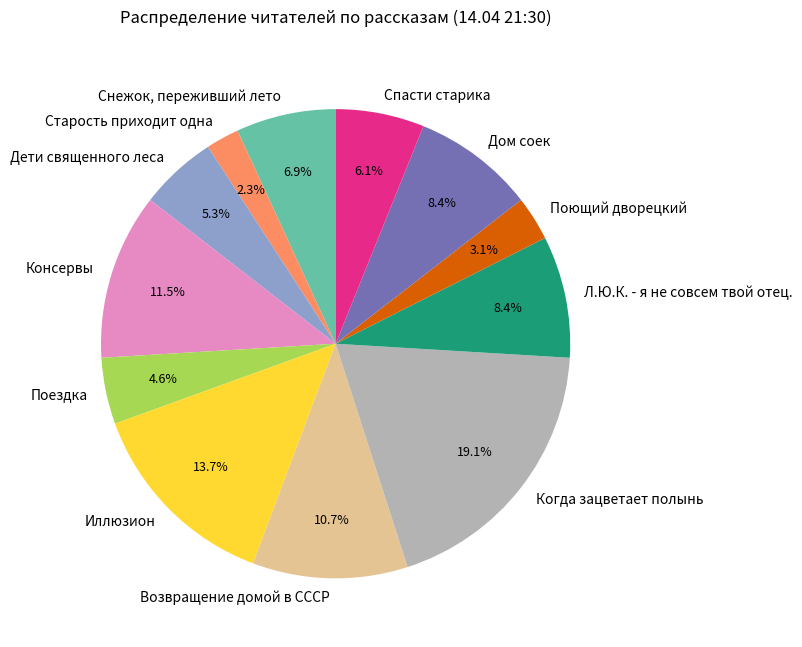

What is the largest slice in the pie chart?

Когда зацветает полынь